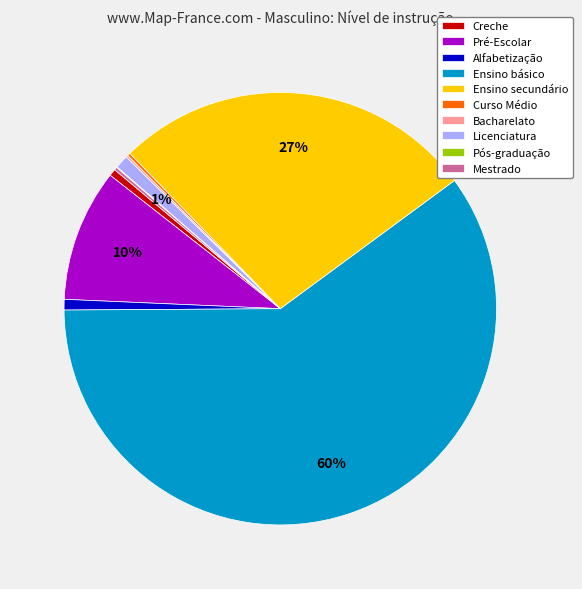

To the nearest percent, what percentage of the pie is Pré-Escolar?

10%